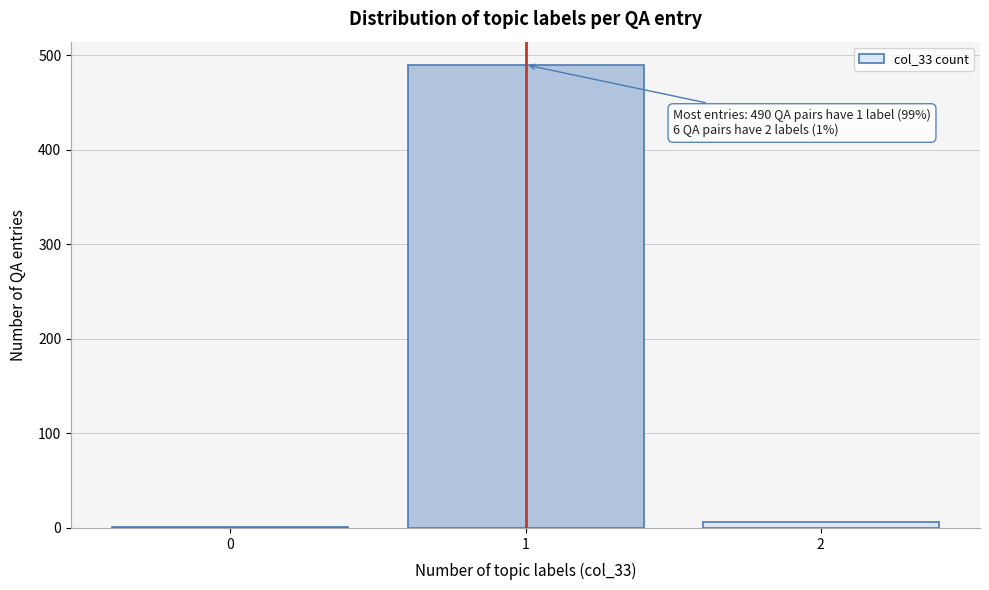

Reading left to right, transcribe all the data shown in this chart.

0=1	1=490	2=6